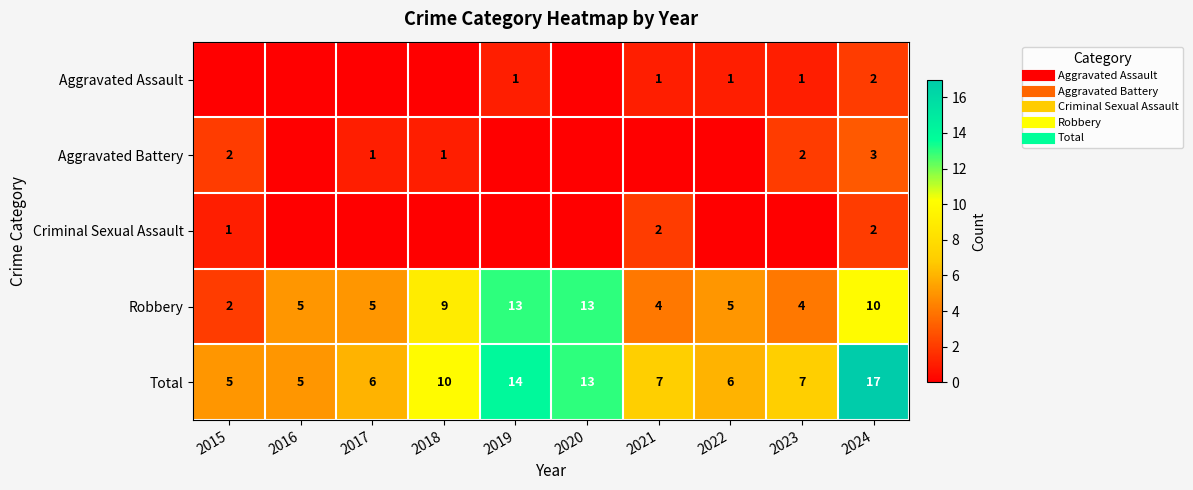

How many series are shown in this chart?

5